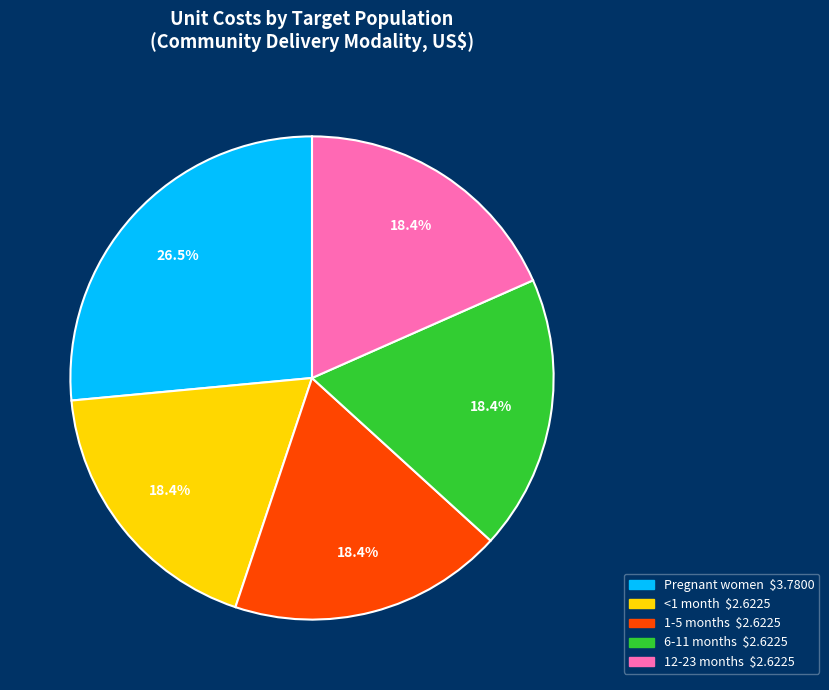

Which slice is the largest?

Pregnant women